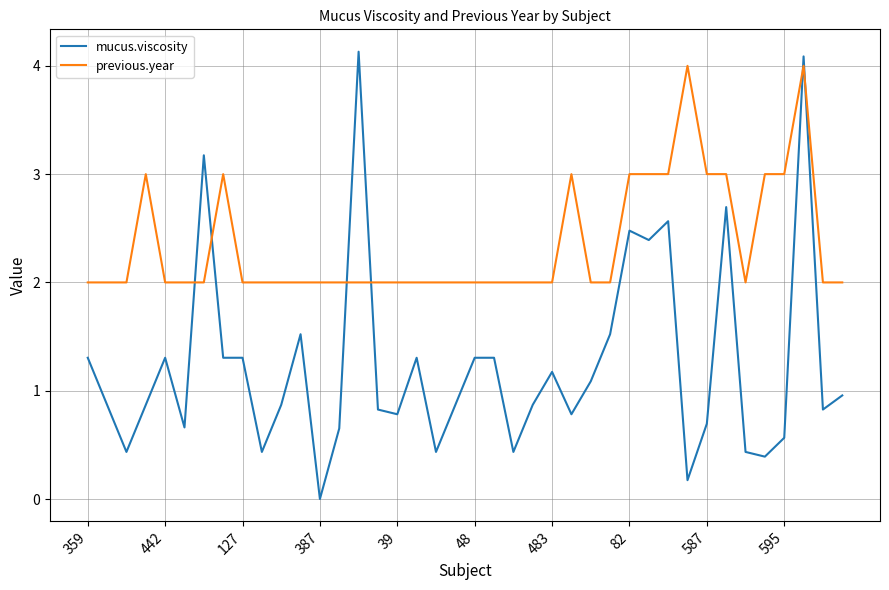

Which series has the largest total across all categories?

previous.year